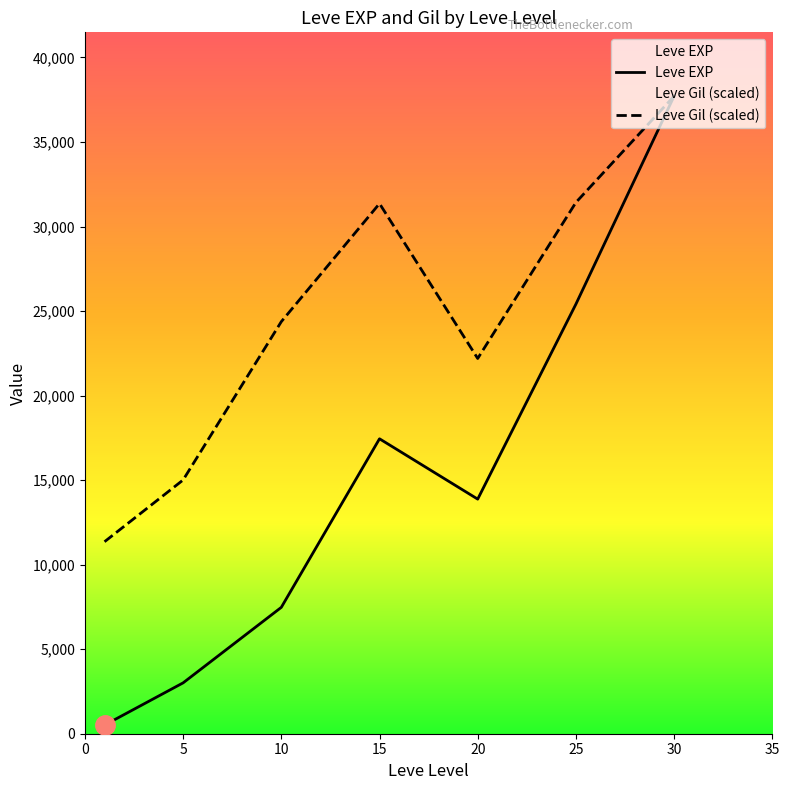

What is the total value across all series at 10?

31847.8